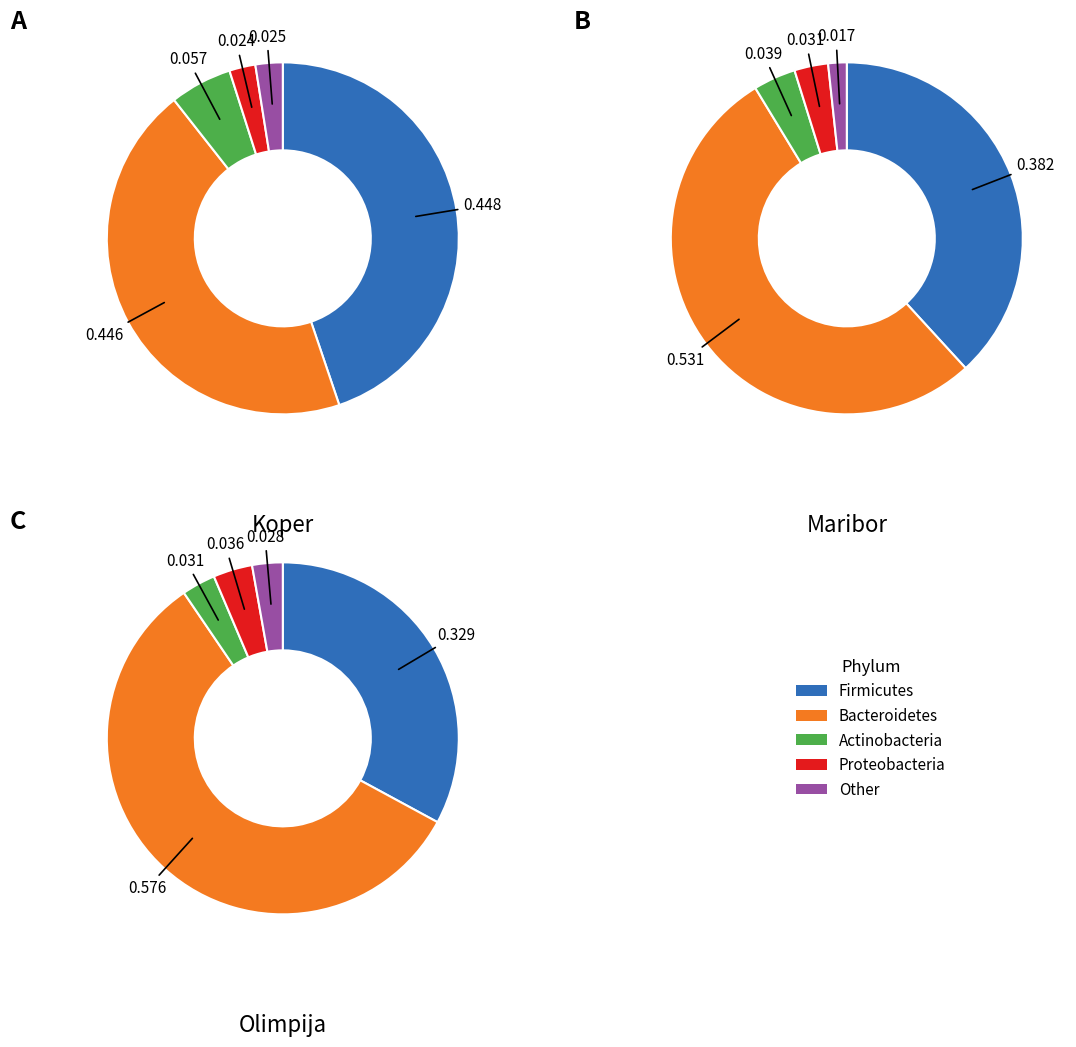

What percentage is NOT represented by Maribor?

72.7%